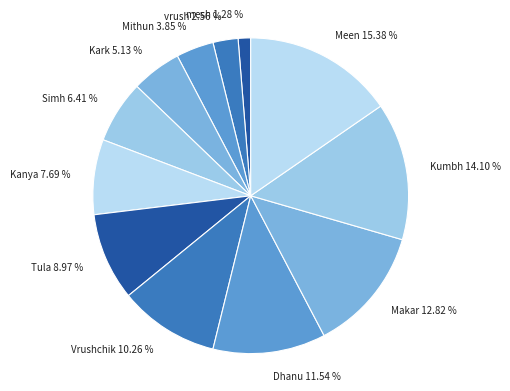

Count the number of slices in the pie.

12